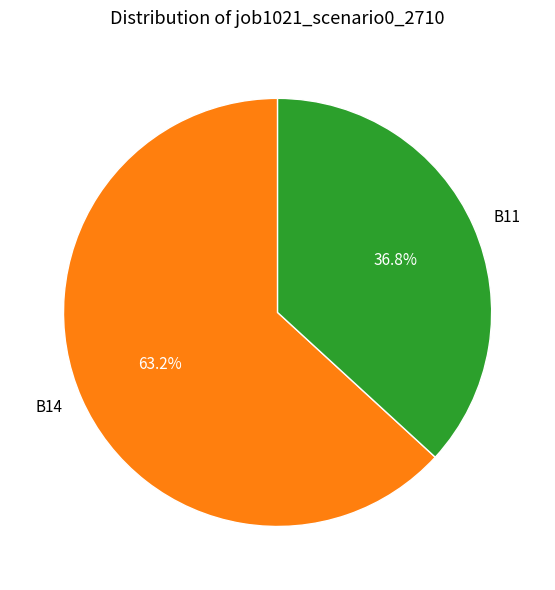

How many slices are in this pie chart?

2